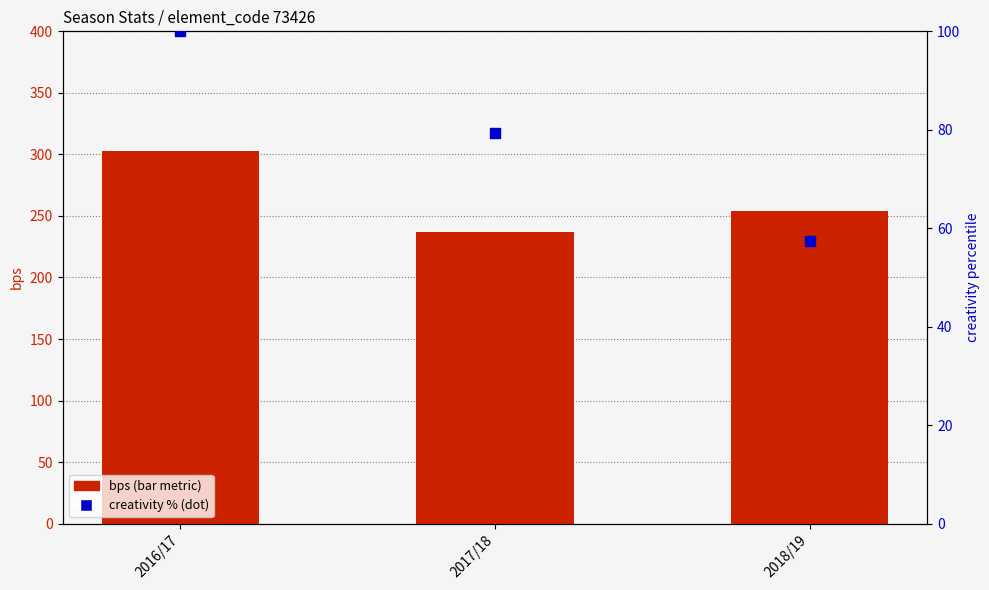

Which series has the largest total across all categories?

bps (bar metric)